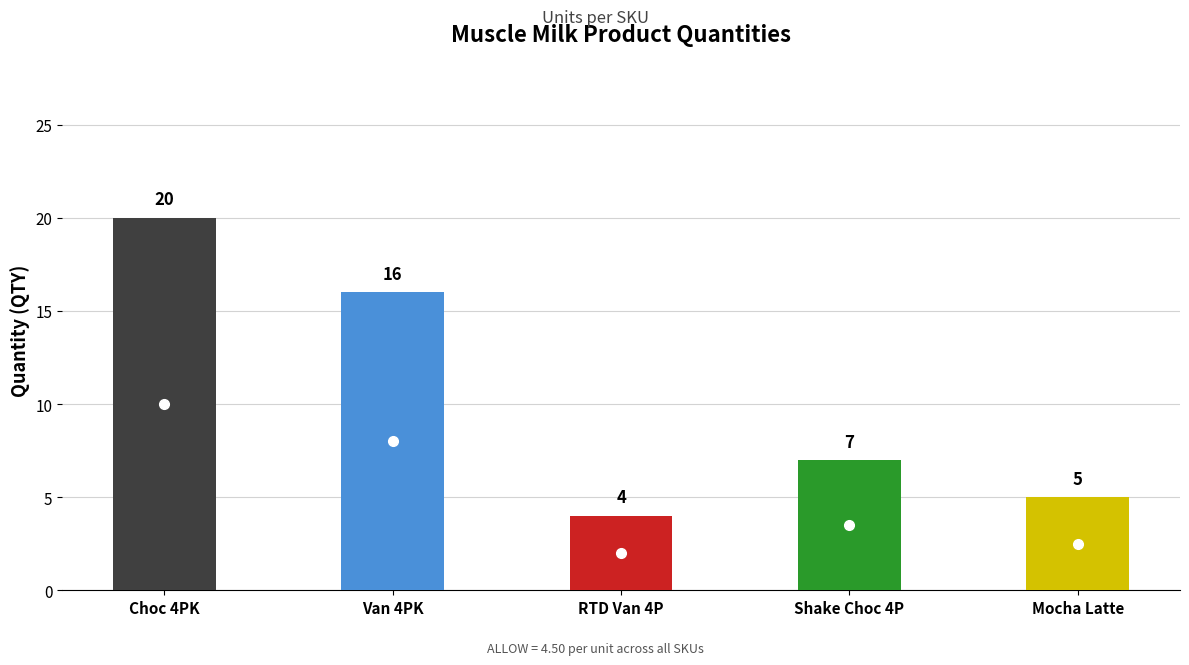

What is the value of the 2nd bar from the left?

16